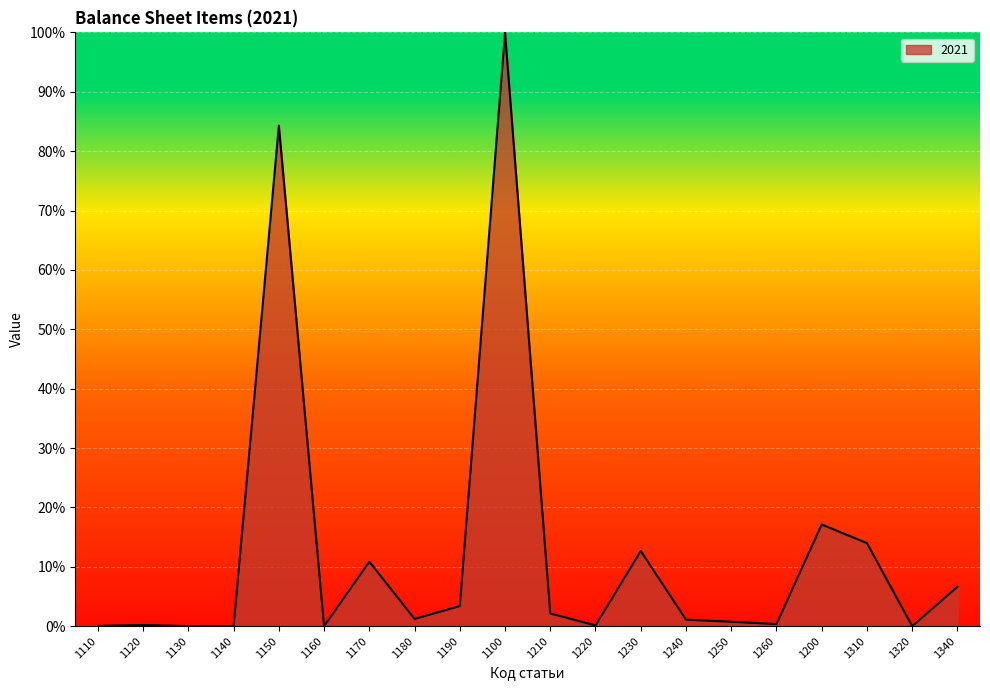

What is the difference between the maximum and minimum values?

100.0